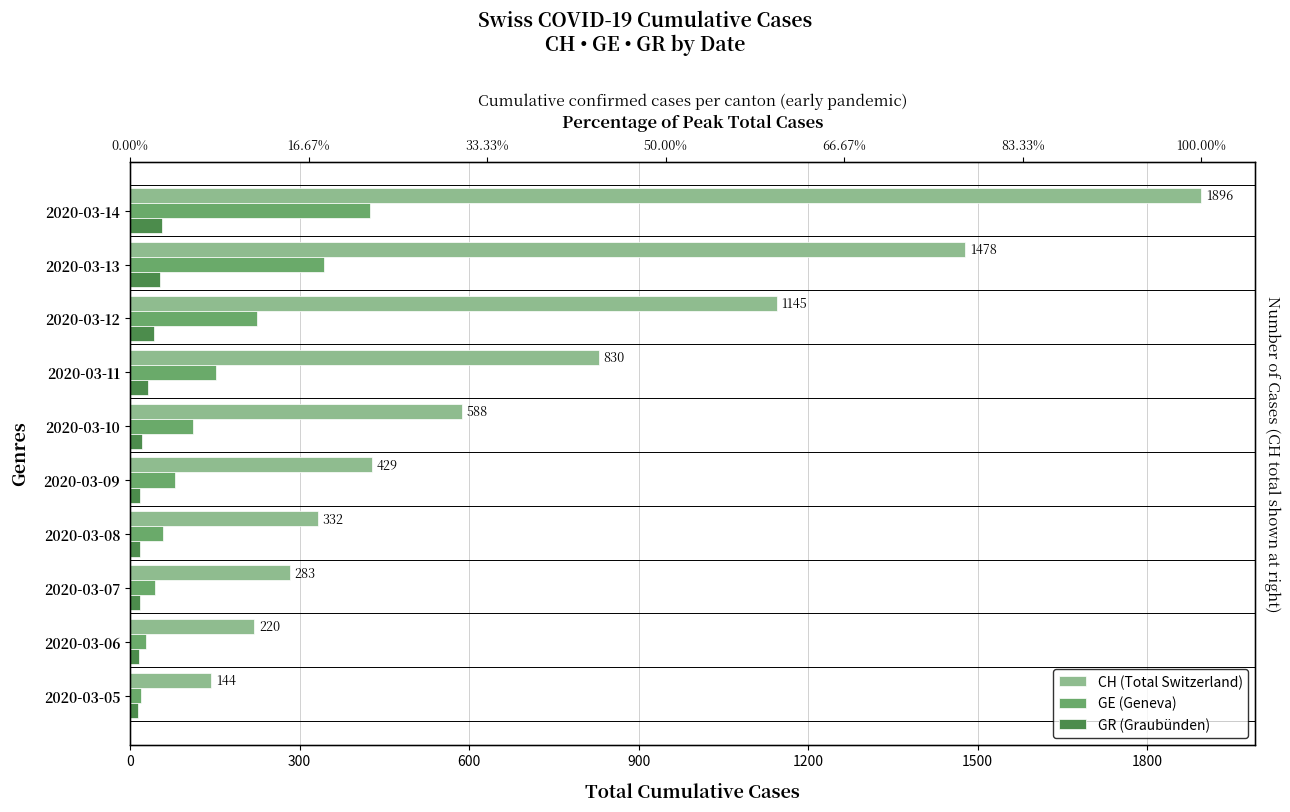

How many groups of bars are there?

10